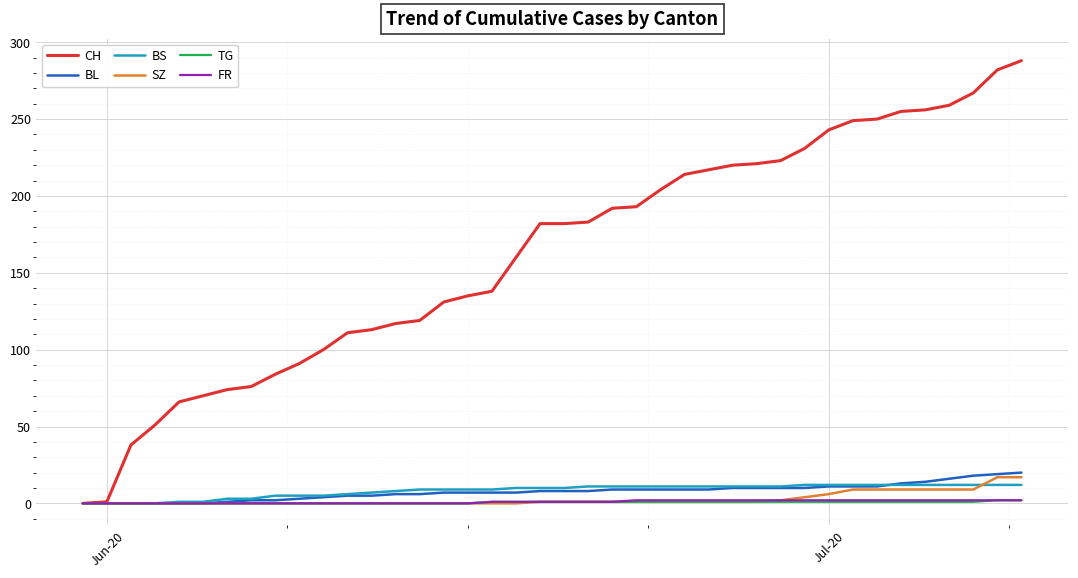

Which series has the largest total across all categories?

CH